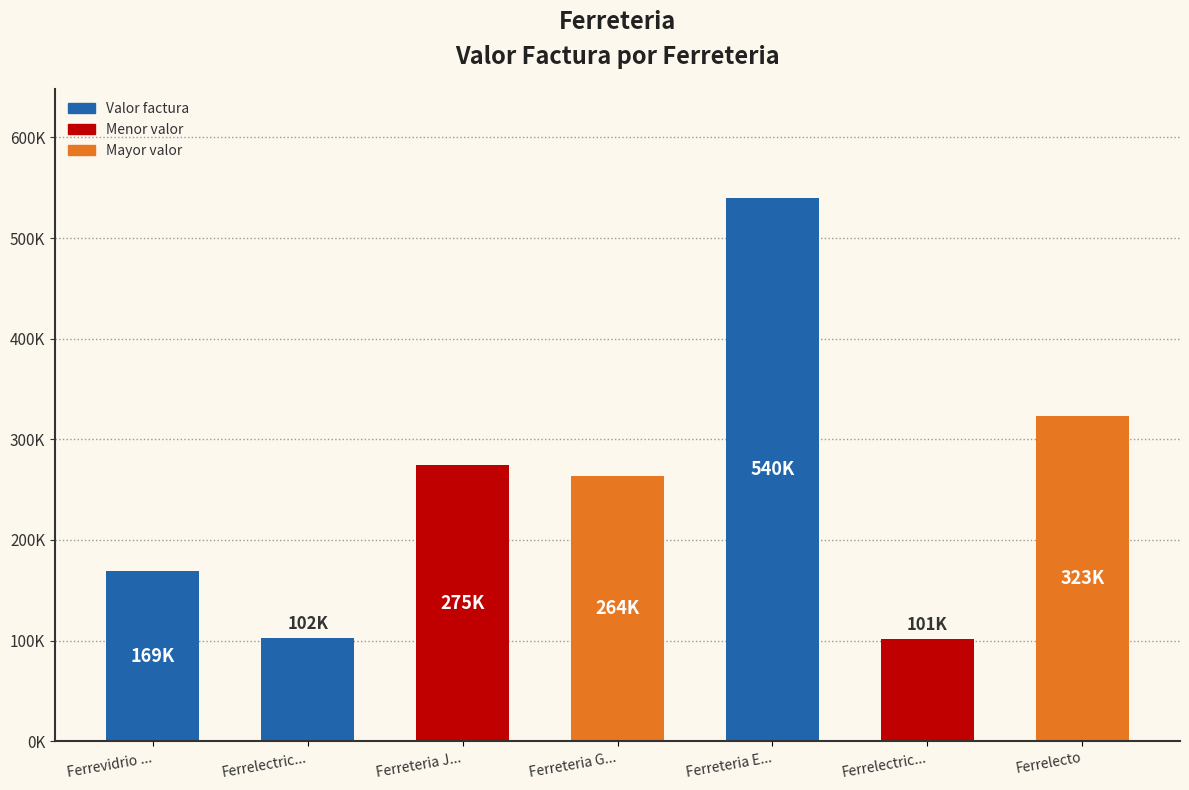

True or false: the data shows 44470 at Ferrevidrio Raul.

False